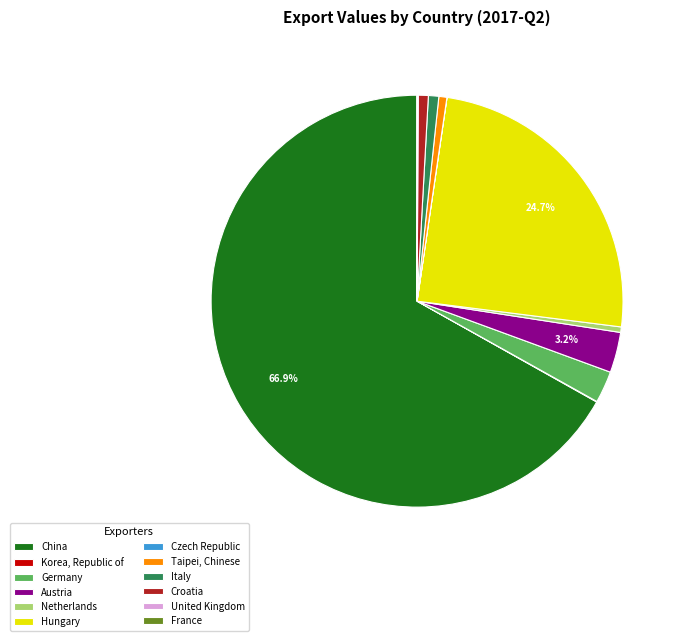

Combined, do Croatia and Austria account for over 50%?

No